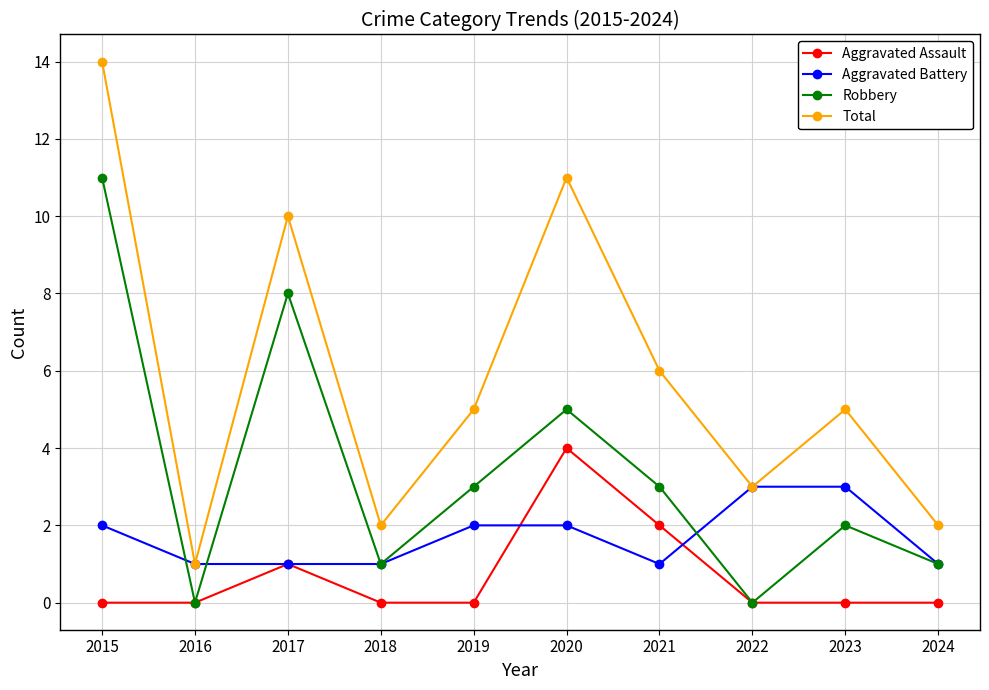

What is the difference between the highest and lowest values at 2023?

5